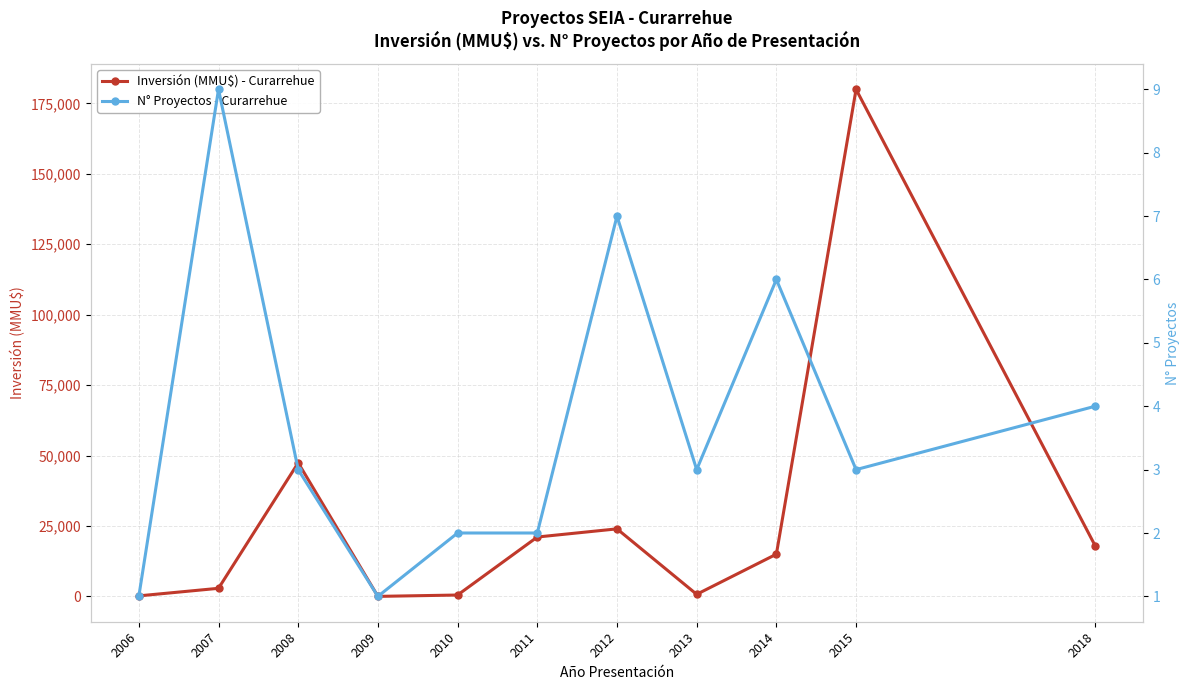

Reading left to right, transcribe all the data shown in this chart.

Inversión (MMU$) - Curarrehue: 2006=200	2007=2887	2008=47431	2009=22	2010=500	2011=21092	2012=23988	2013=750	2014=15000	2015=180000	2018=18000
N° Proyectos - Curarrehue: 2006=1	2007=9	2008=3	2009=1	2010=2	2011=2	2012=7	2013=3	2014=6	2015=3	2018=4